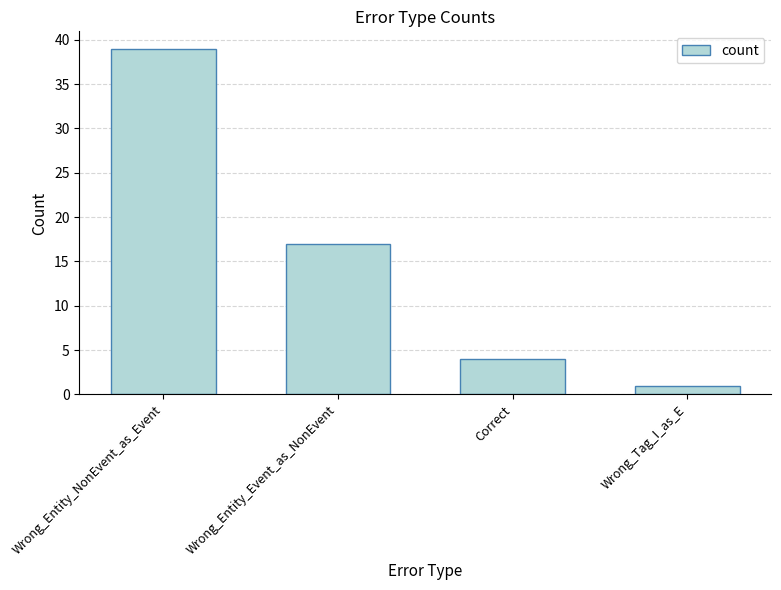

What is the difference between the values at Wrong_Entity_Event_as_NonEvent and Wrong_Tag_I_as_E?

16